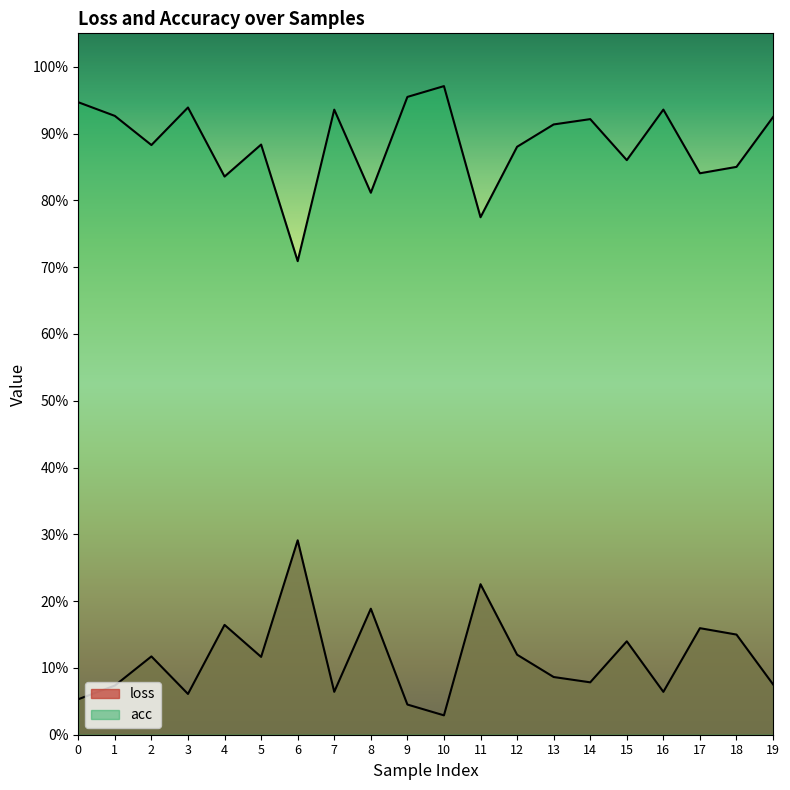

Reading left to right, what are all the values shown in this chart?

loss: 0.1	0.1	0.1	0.1	0.2	0.1	0.3	0.1	0.2	0.0	0.0	0.2	0.1	0.1	0.1	0.1	0.1	0.2	0.1	0.1
acc: 0.9	0.9	0.9	0.9	0.8	0.9	0.7	0.9	0.8	1.0	1.0	0.8	0.9	0.9	0.9	0.9	0.9	0.8	0.9	0.9